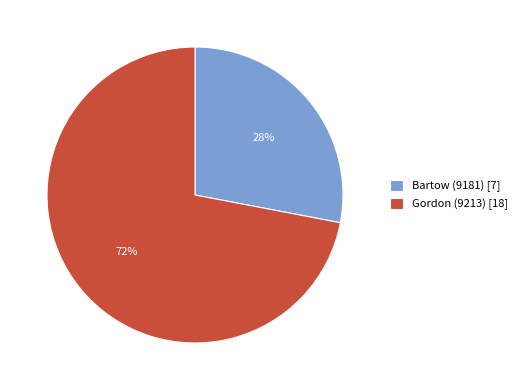

Which has a higher value, Gordon (9213) [18] or Bartow (9181) [7]?

Gordon (9213) [18]